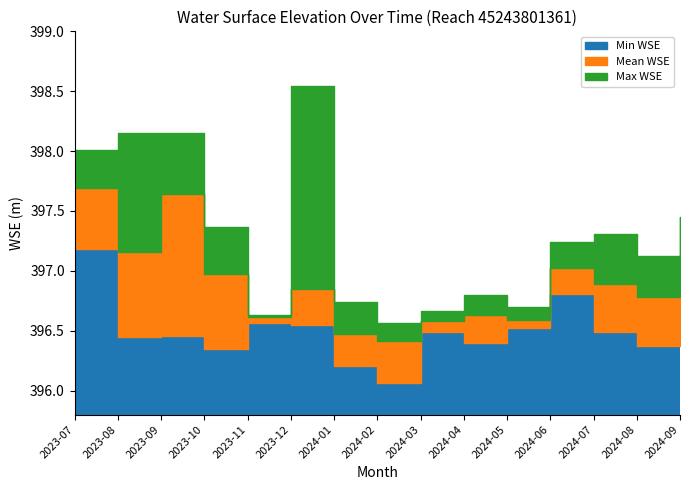

At 2023-11, list the series in order from largest to smallest.

Max WSE, Mean WSE, Min WSE